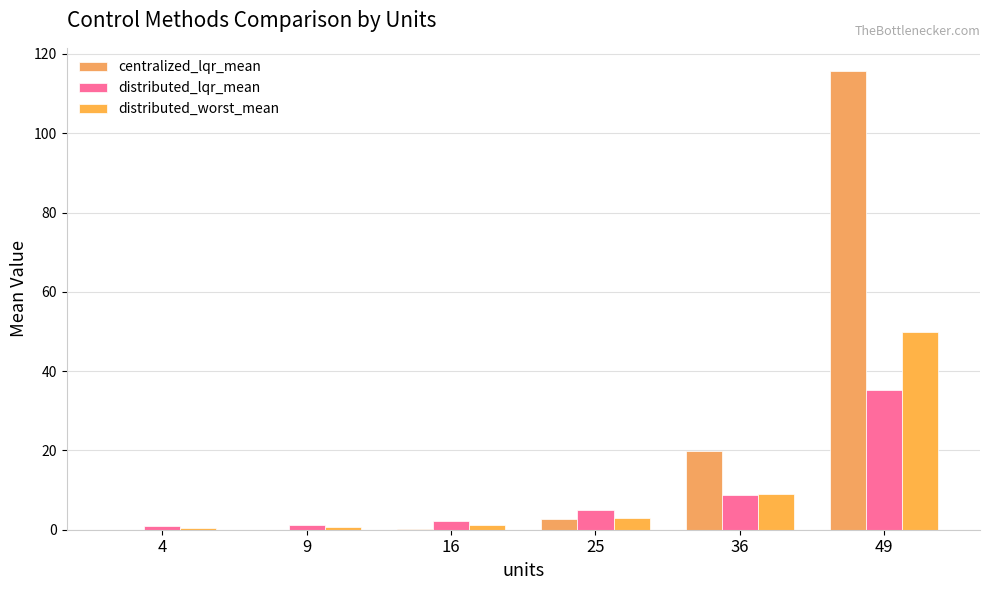

At how many categories does at least one series exceed 60?

1